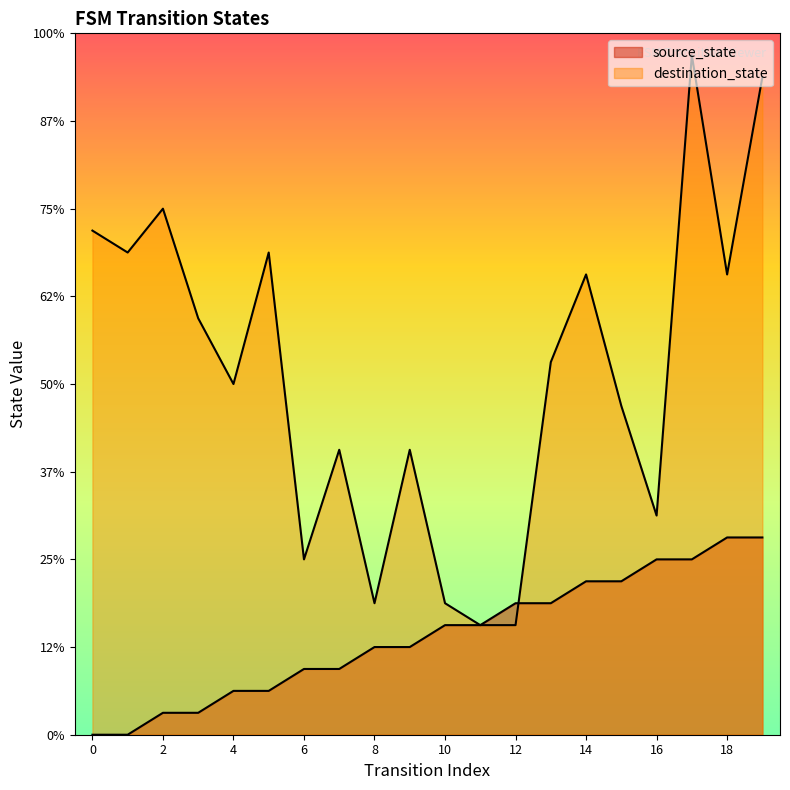

What is the sum of the destination_state values at 15 and 17?

46